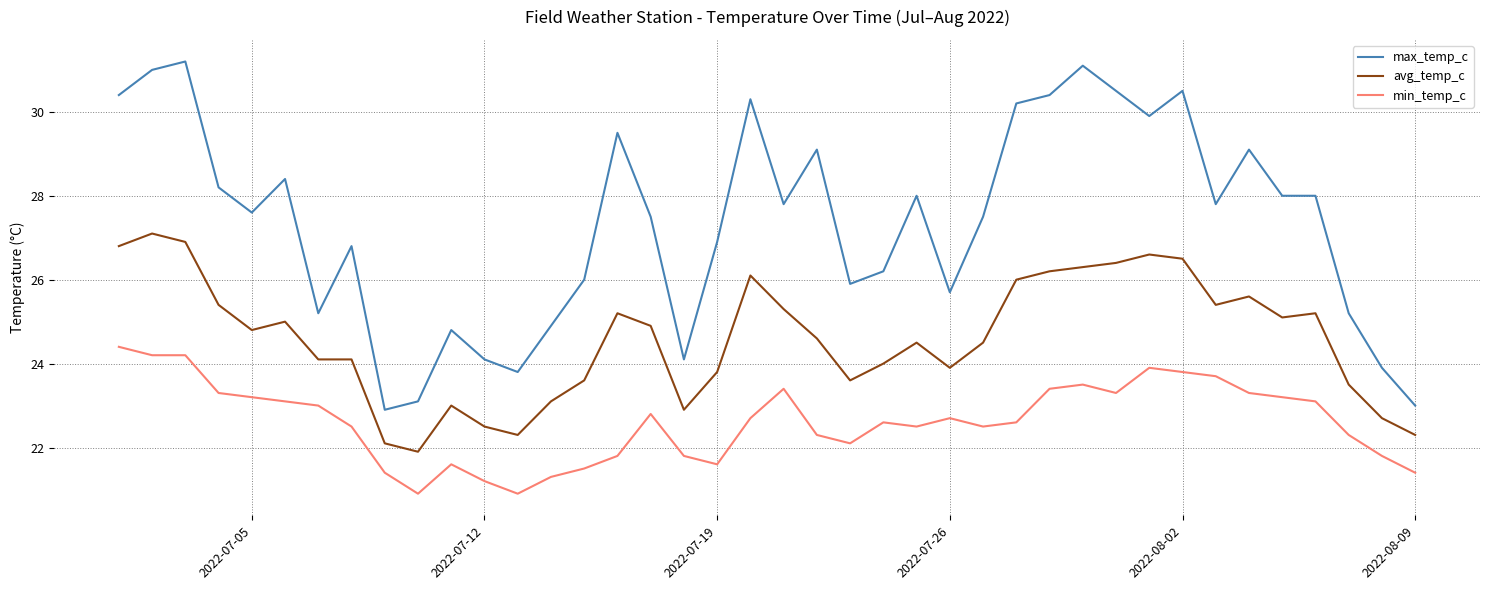

True or false: max_temp_c and min_temp_c intersect in this chart.

False